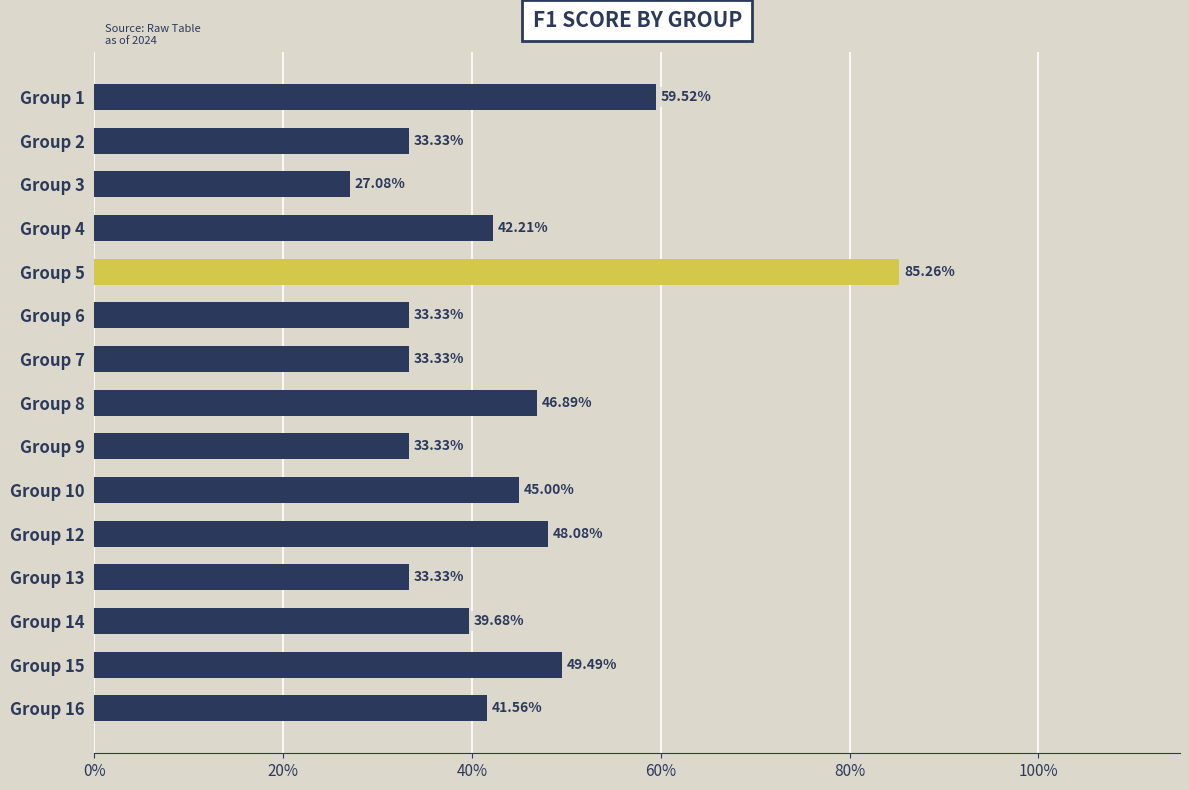

Are the bars horizontal?

Yes